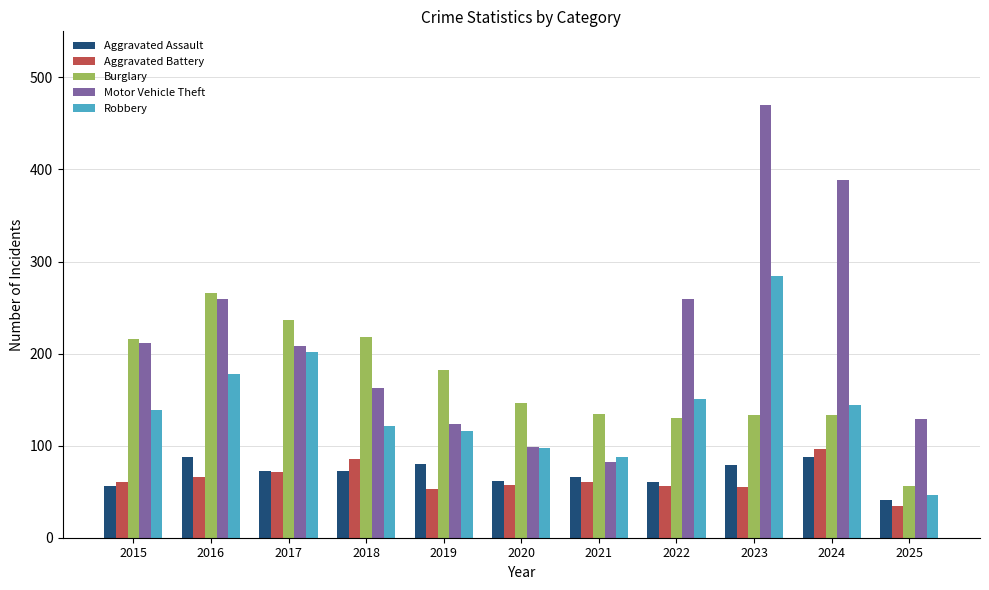

Which series has the largest range (max minus min)?

Motor Vehicle Theft